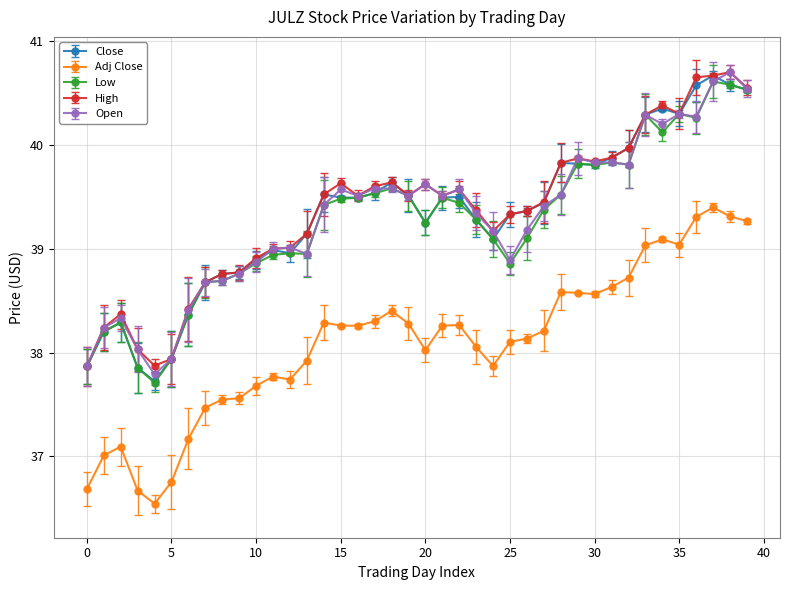

True or false: Open has more than 0 points higher than both neighbors.

True